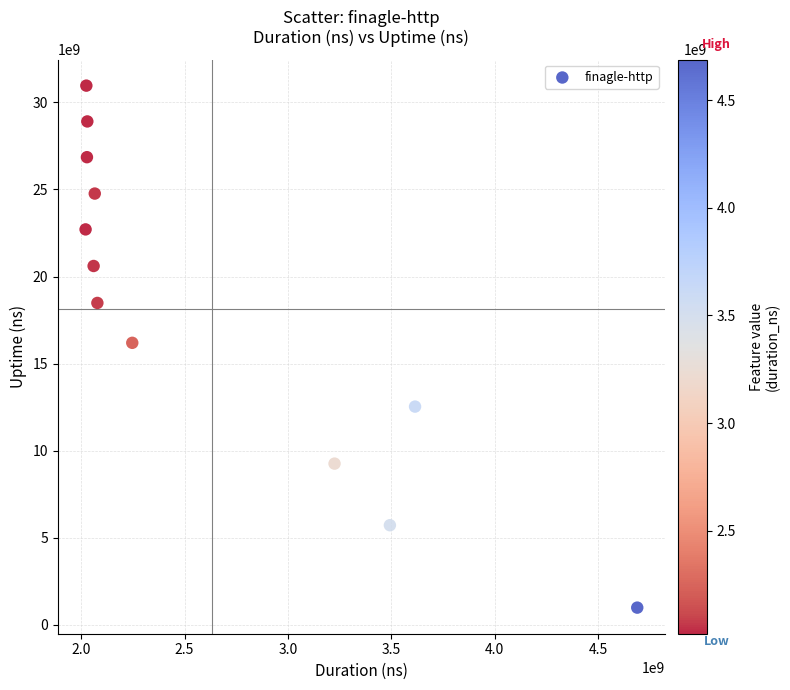

What is the average X value?

2631489475